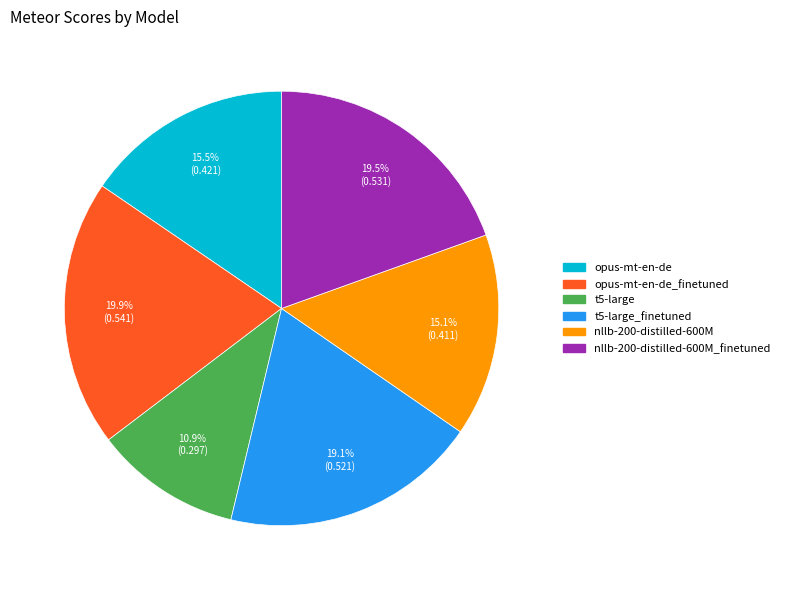

Which slice is the smallest?

t5-large